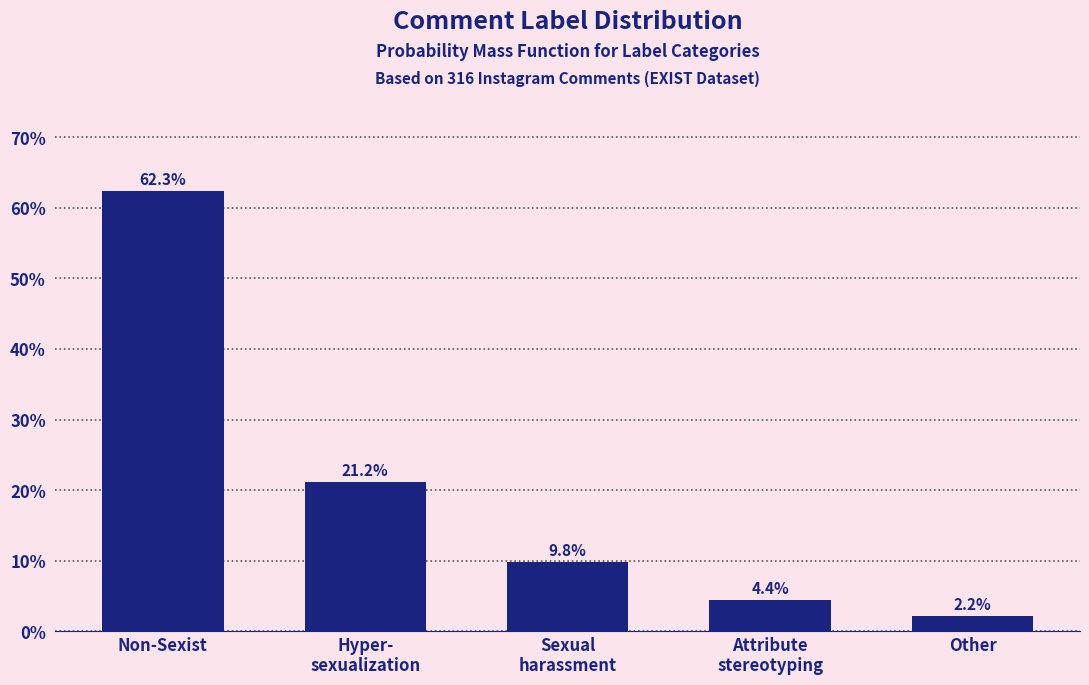

Reading left to right, what are all the values shown in this chart?

62.3	21.2	9.8	4.4	2.2